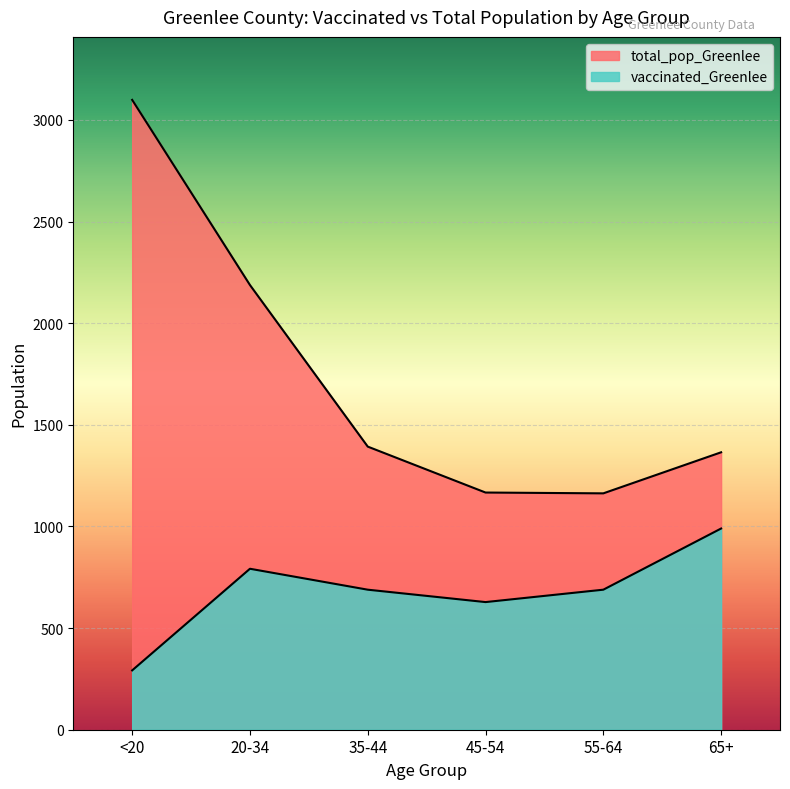

What is the difference between the maximum and second lowest values in the vaccinated_Greenlee series?

362